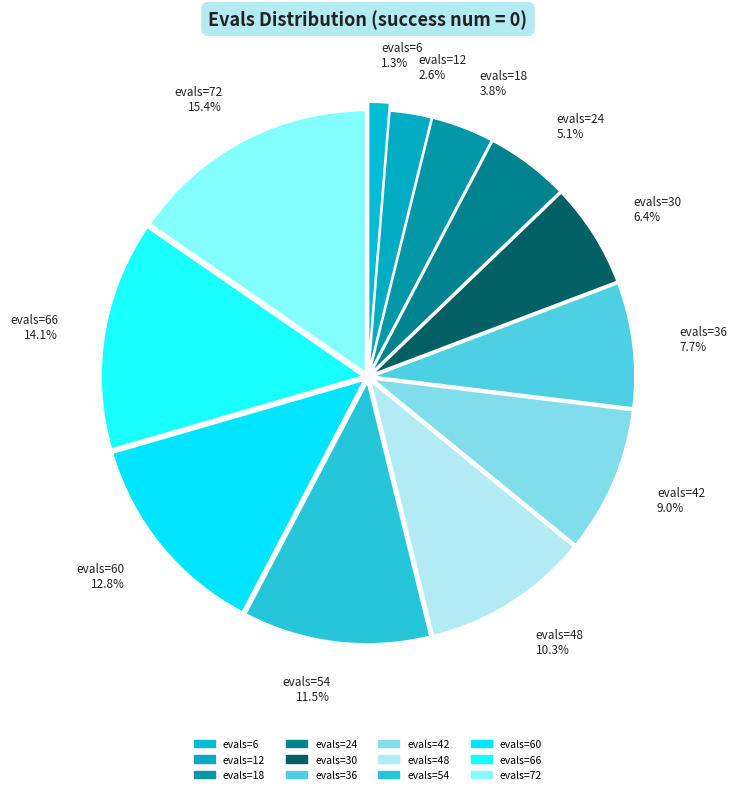

Which slice is the largest?

evals=72